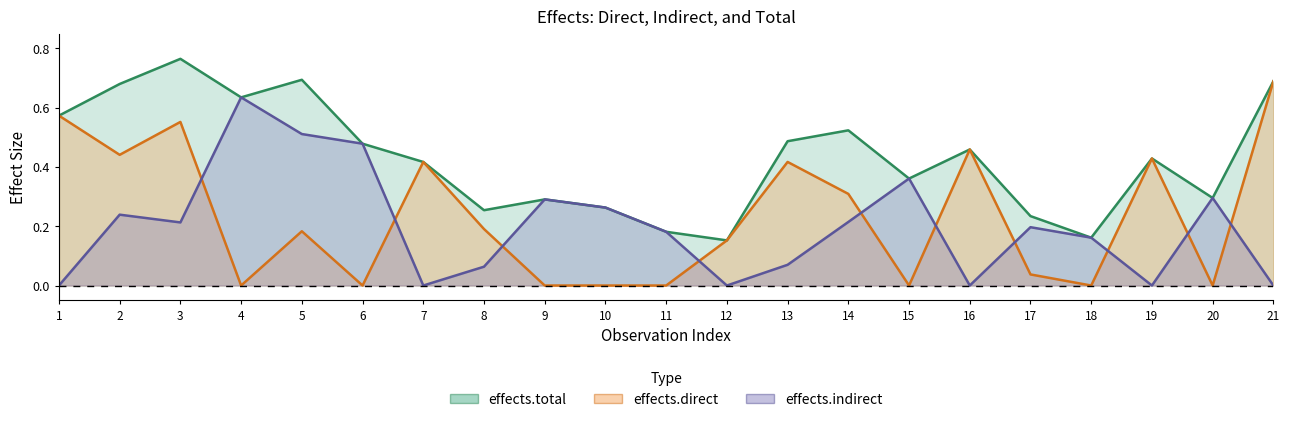

What is the sum of all effects.total values?

9.0